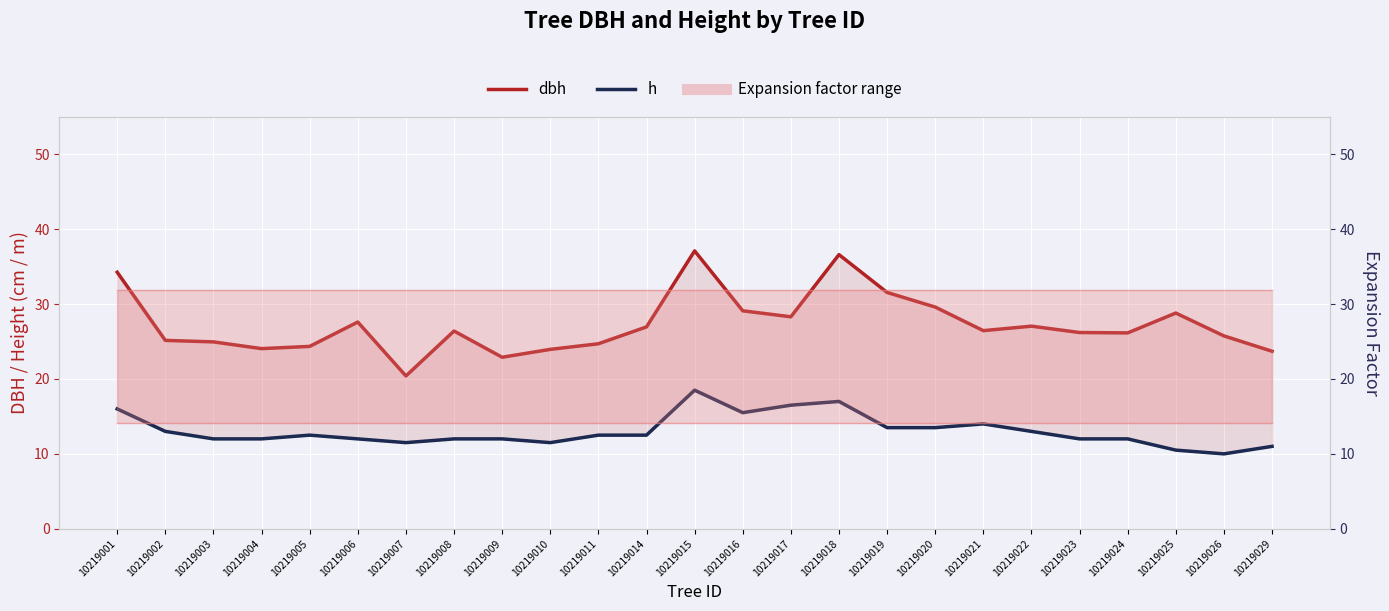

Reading left to right, list all the values displayed in this chart.

dbh: 10219001=34.2	10219002=25.1	10219003=24.9	10219004=24.1	10219005=24.4	10219006=27.6	10219007=20.4	10219008=26.4	10219009=22.9	10219010=23.9	10219011=24.7	10219014=26.9	10219015=37.1	10219016=29.1	10219017=28.3	10219018=36.6	10219019=31.6	10219020=29.6	10219021=26.4	10219022=27.1	10219023=26.2	10219024=26.1	10219025=28.8	10219026=25.8	10219029=23.7
h: 10219001=16.0	10219002=13.0	10219003=12.0	10219004=12.0	10219005=12.5	10219006=12.0	10219007=11.5	10219008=12.0	10219009=12.0	10219010=11.5	10219011=12.5	10219014=12.5	10219015=18.5	10219016=15.5	10219017=16.5	10219018=17.0	10219019=13.5	10219020=13.5	10219021=14.0	10219022=13.0	10219023=12.0	10219024=12.0	10219025=10.5	10219026=10.0	10219029=11.0